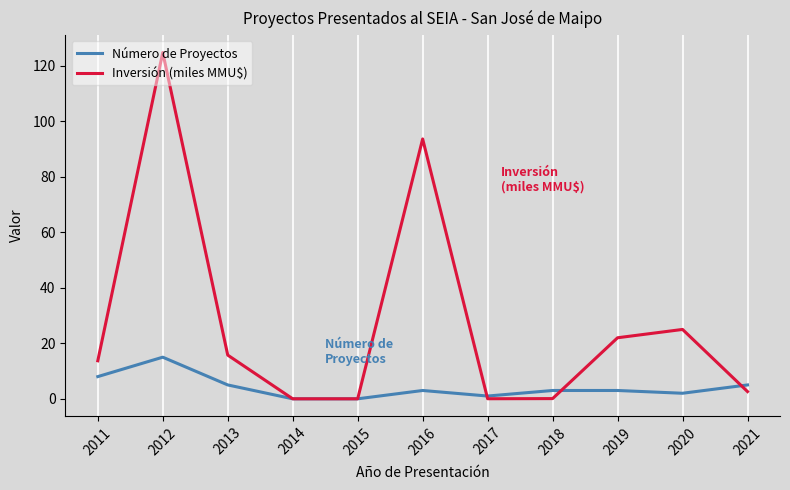

The Número de Proyectos series shows 3.0 at 2019. True or false?

True